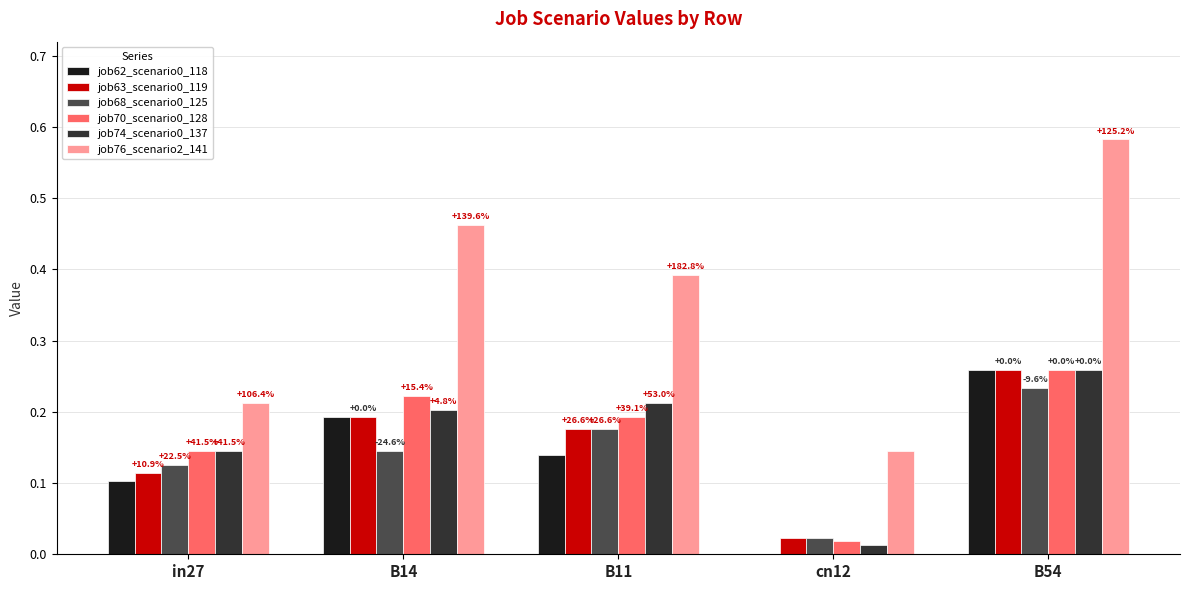

Are the bars grouped side by side (vs. stacked)?

Yes